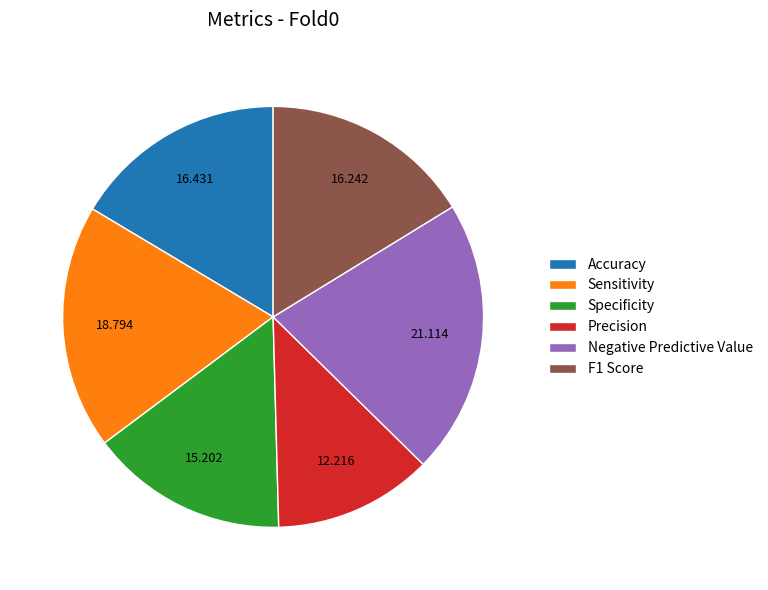

Is there a majority slice in this chart?

No